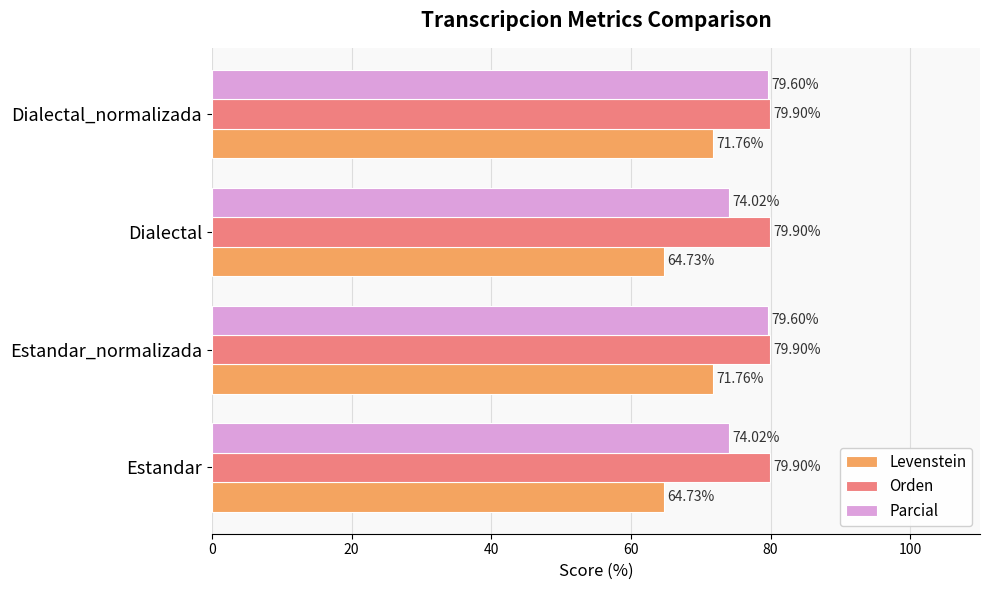

What is the difference between the highest and lowest values at Dialectal?

15.2